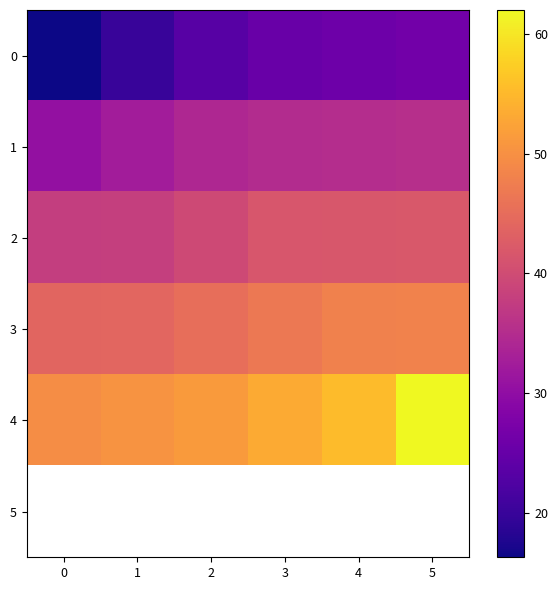

At 1, list the series in order from smallest to largest.

0, 1, 2, 3, 4, 5